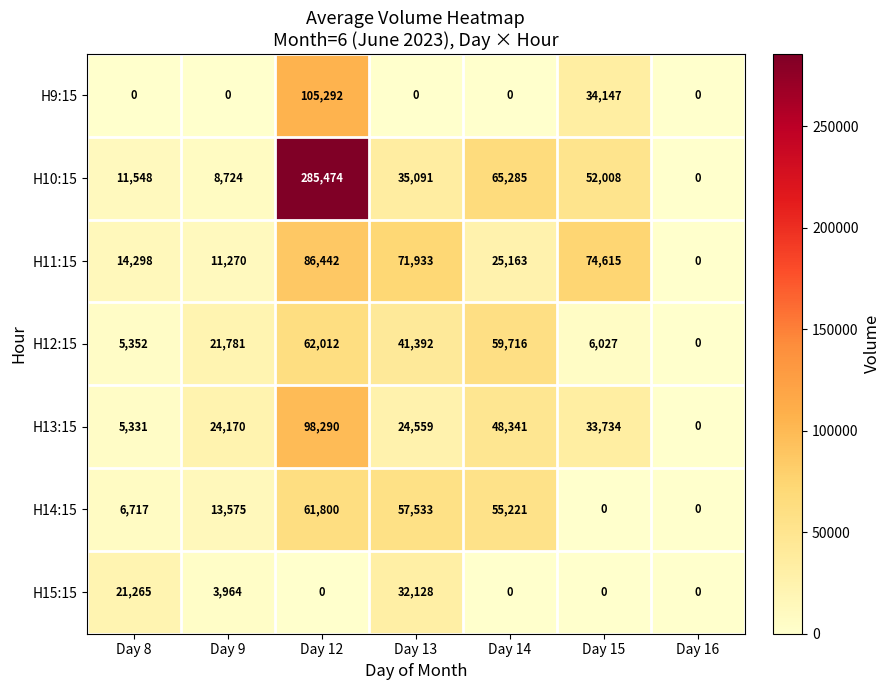

Which series changed the most between Day 9 and Day 14?

H10:15